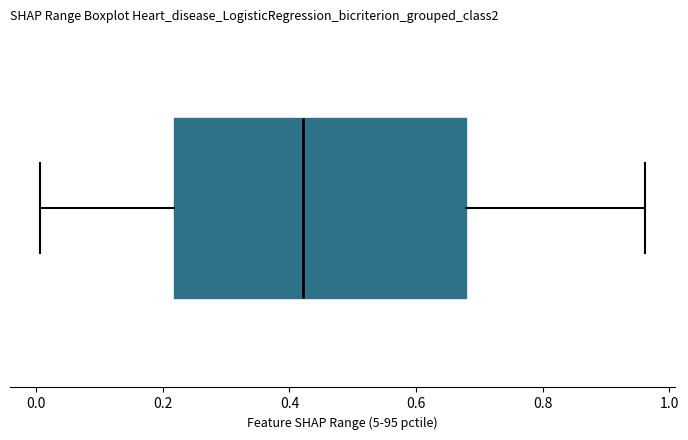

Where does the left whisker of the box end on the x-axis? The values are not printed on the chart, so give them approximately, as read against the axis.

0.00